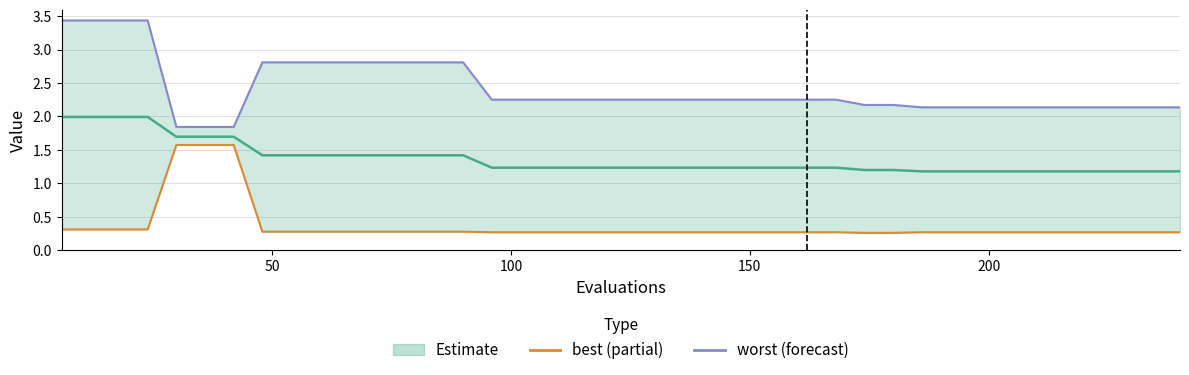

At how many categories does at least one series exceed 2?

37